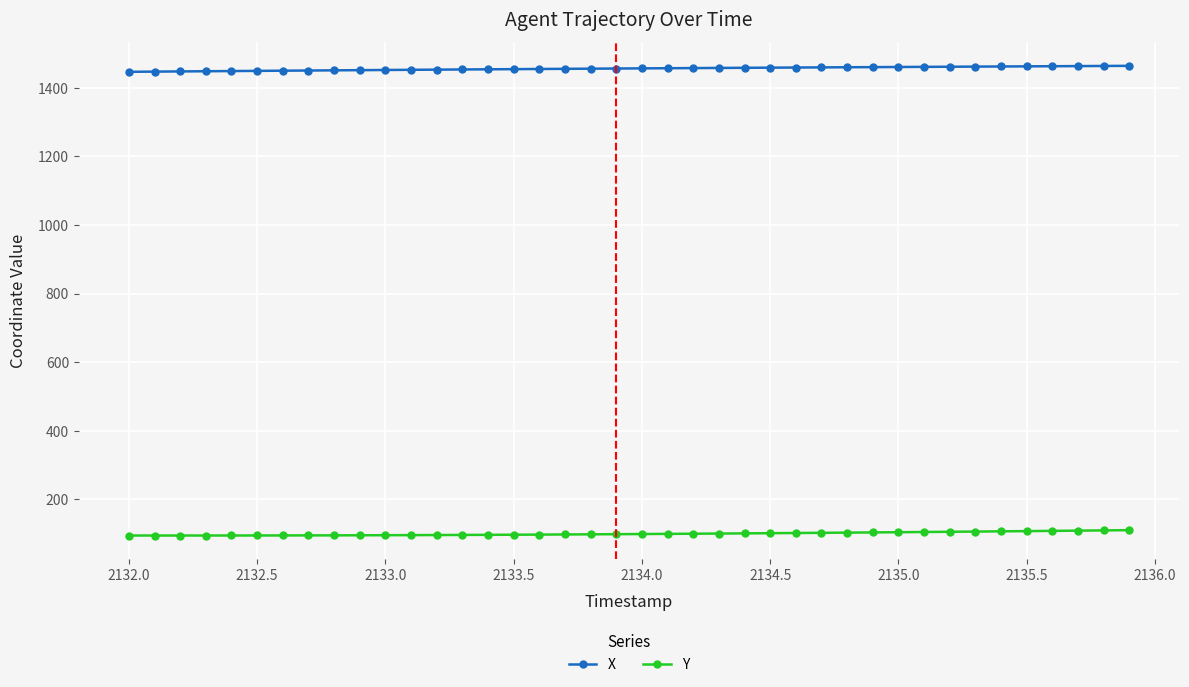

What is the value of the Y point at the 23rd from the left?

99.9